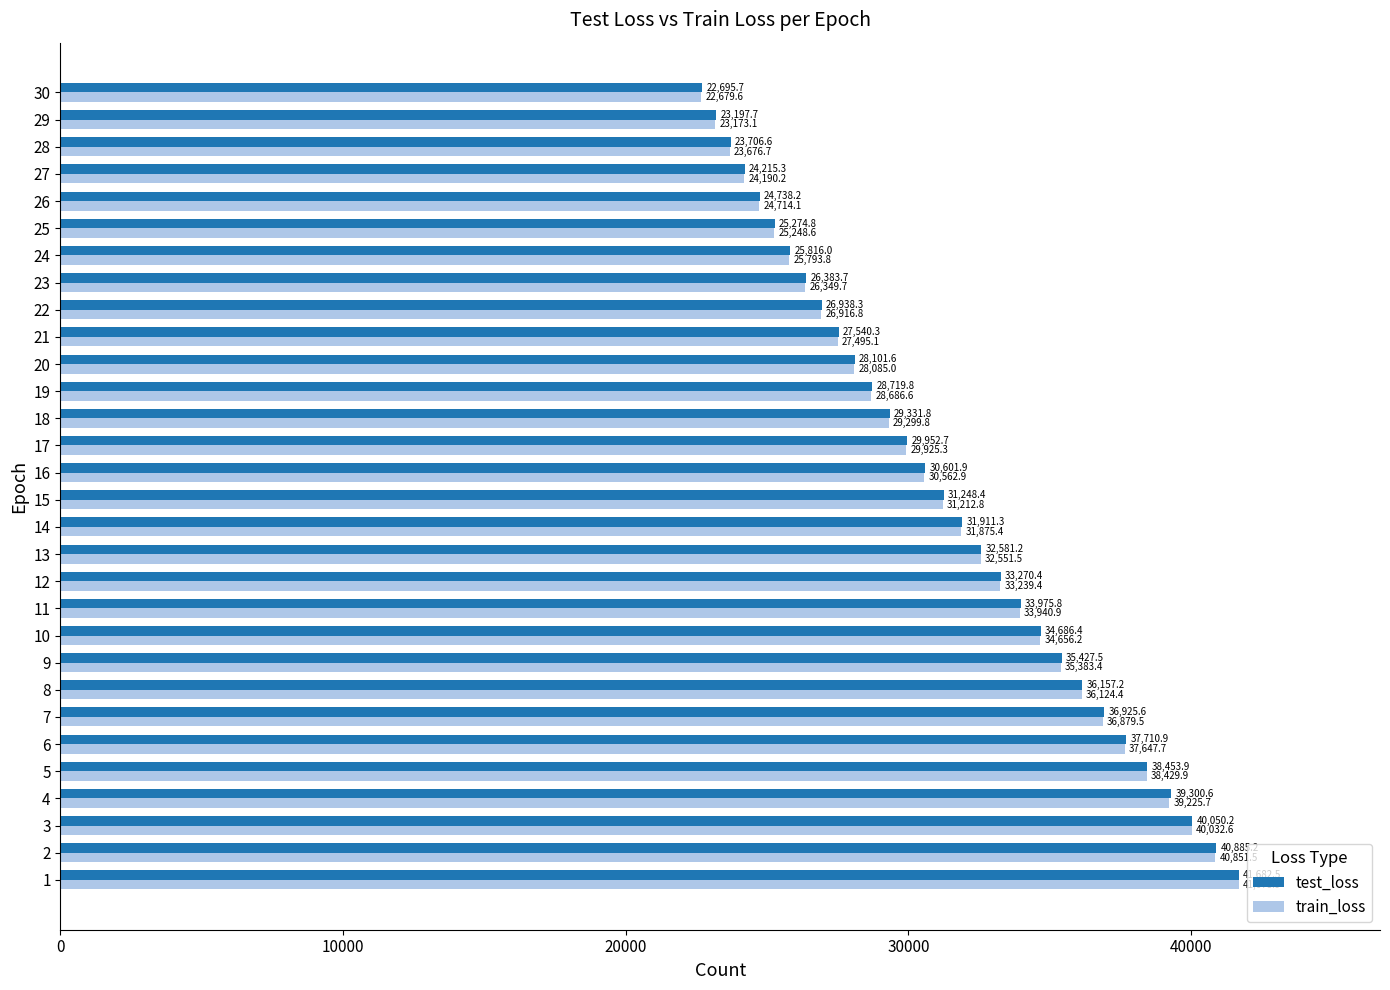

What is the difference between the train_loss values at 24 and 16?

4769.1